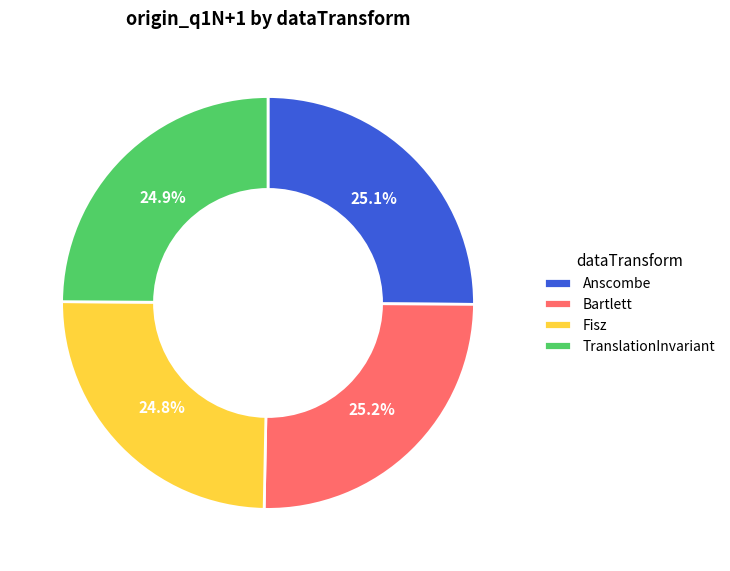

Is Fisz the majority of the pie?

No